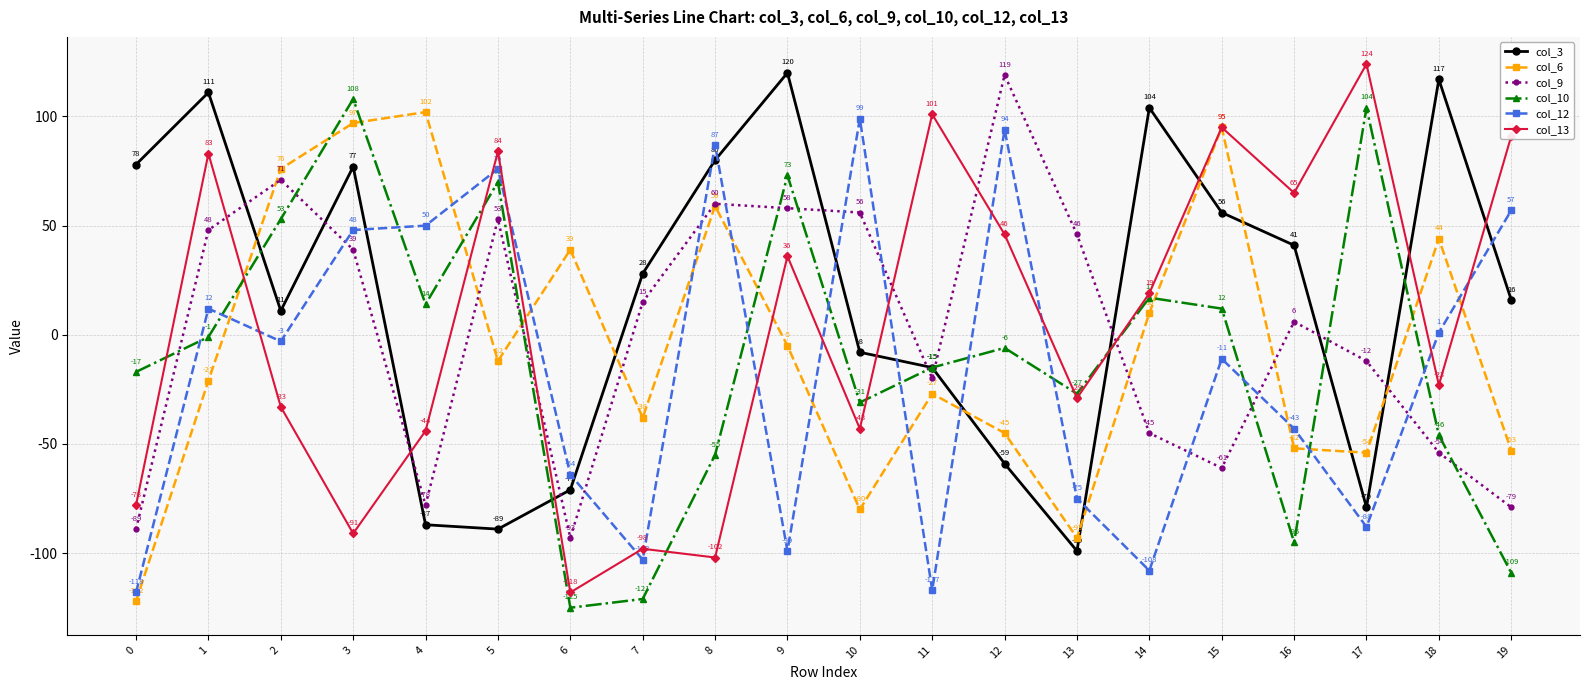

What is the difference between the second highest and second lowest values in the col_9 series?

160